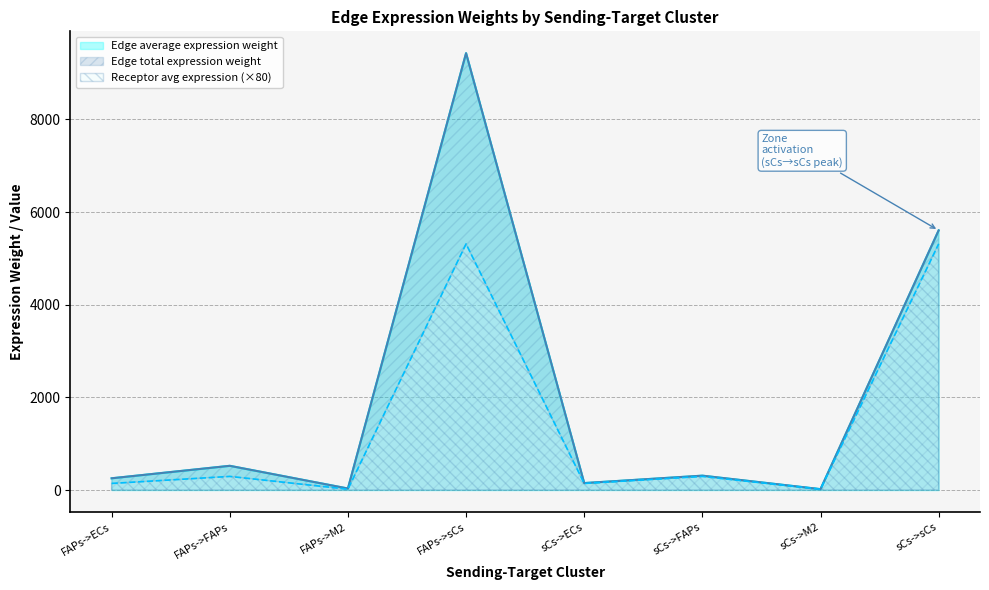

How many data points in Receptor average expression value are less than 295?

4